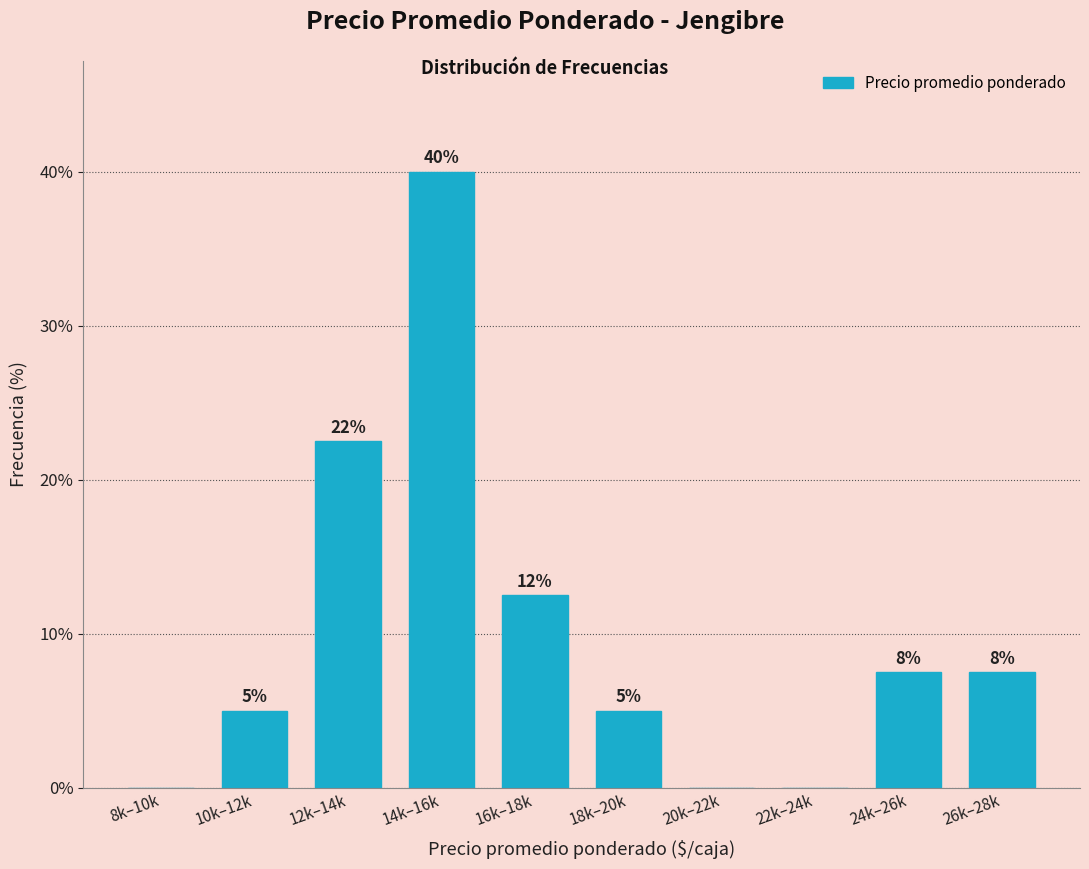

Are the bars horizontal?

No